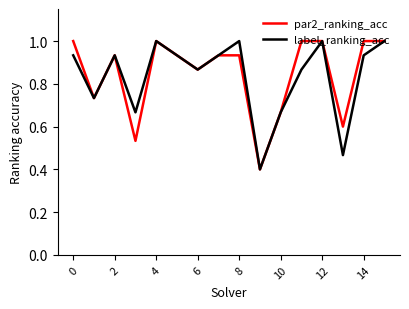

What is the lowest value of the label_ranking_acc series?

0.4